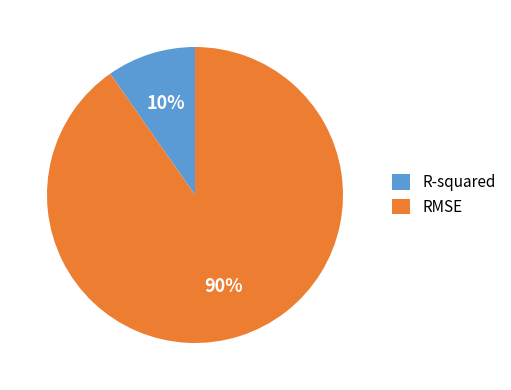

To the nearest percent, what is the average slice percentage?

50%